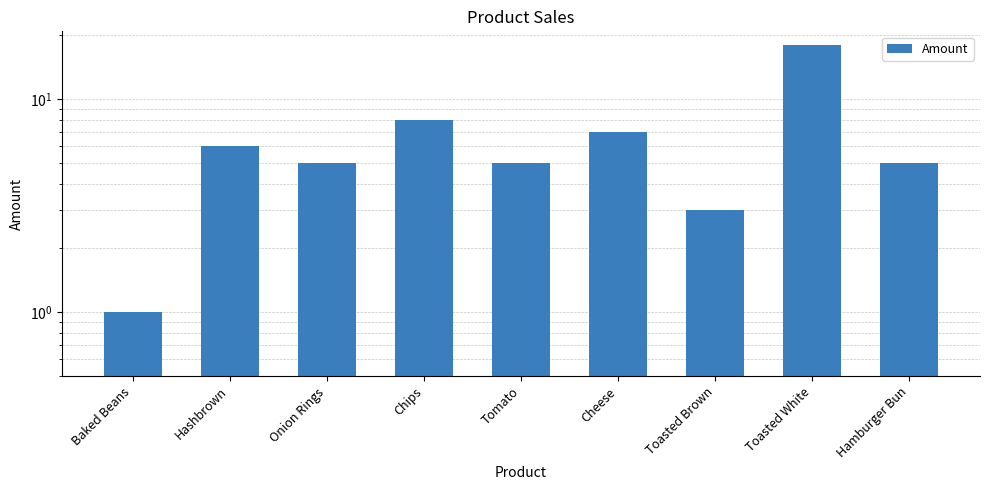

What is the sum of all values?

58